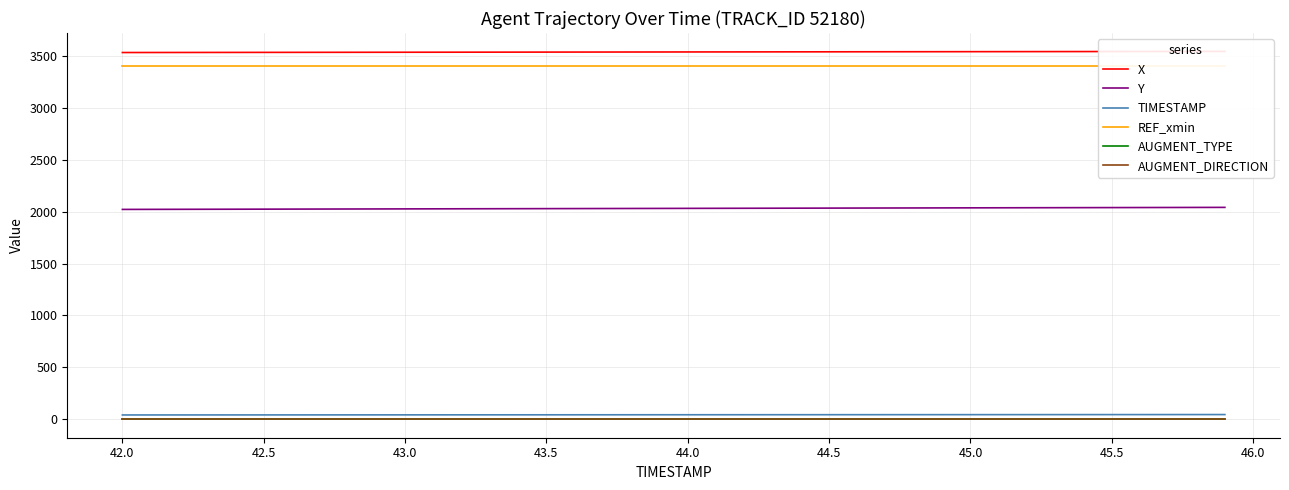

Rank the series by their maximum value, from lowest to highest.

AUGMENT_TYPE, AUGMENT_DIRECTION, TIMESTAMP, Y, REF_xmin, X